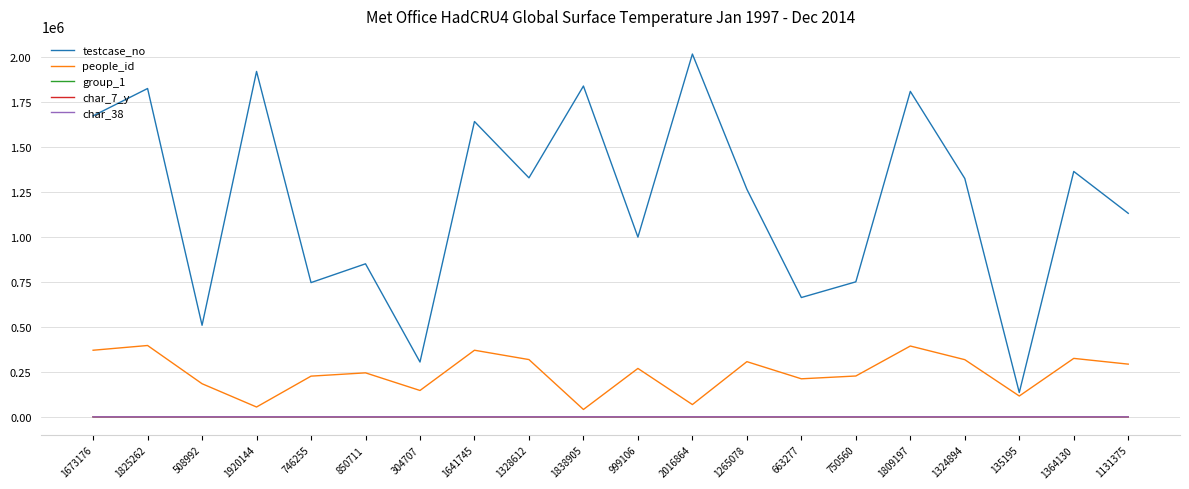

True or false: people_id has a value of 94183 at 750560.

False